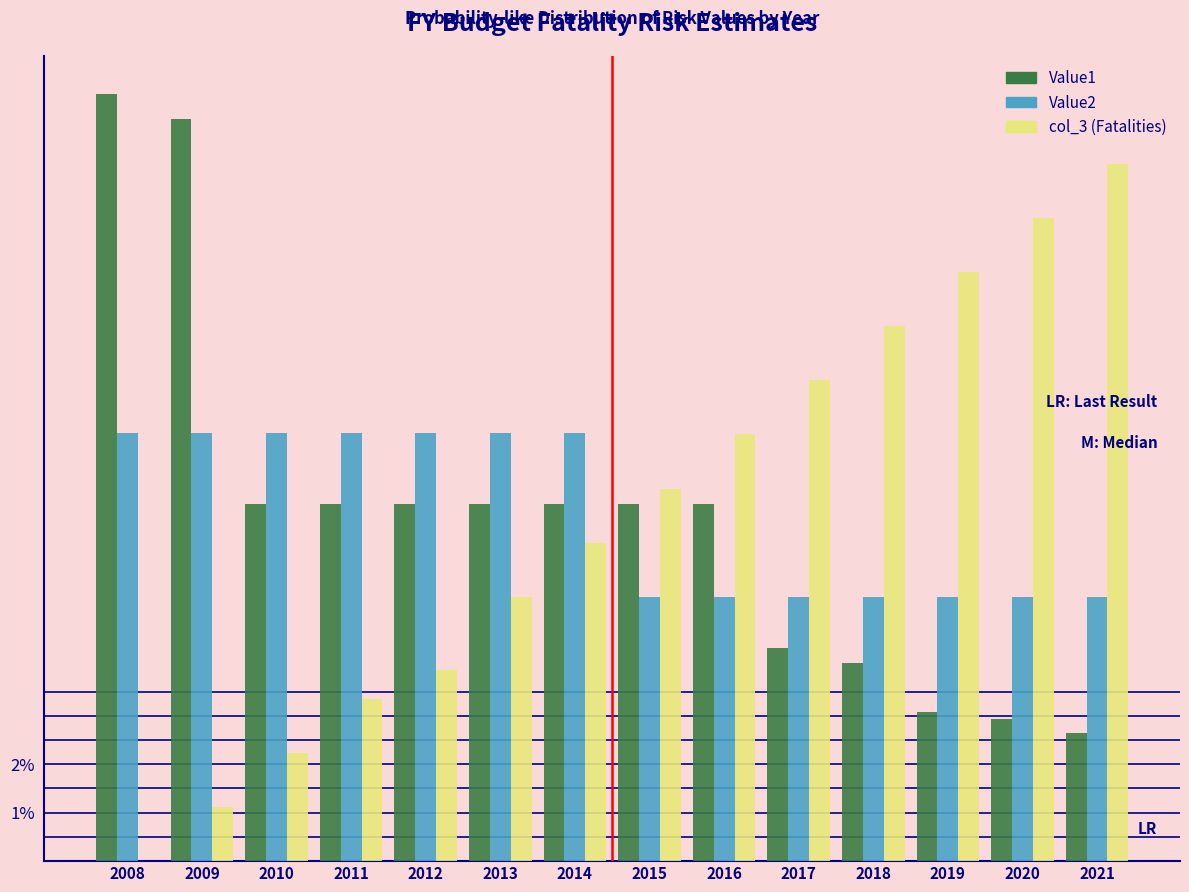

Are the bars grouped side by side (vs. stacked)?

Yes